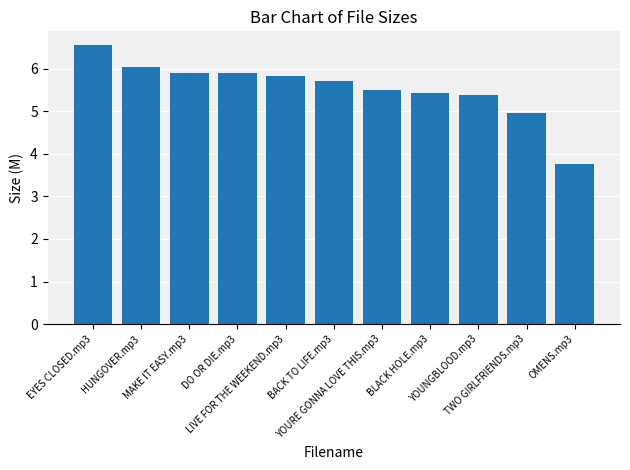

What is the sum of all values?

60.9